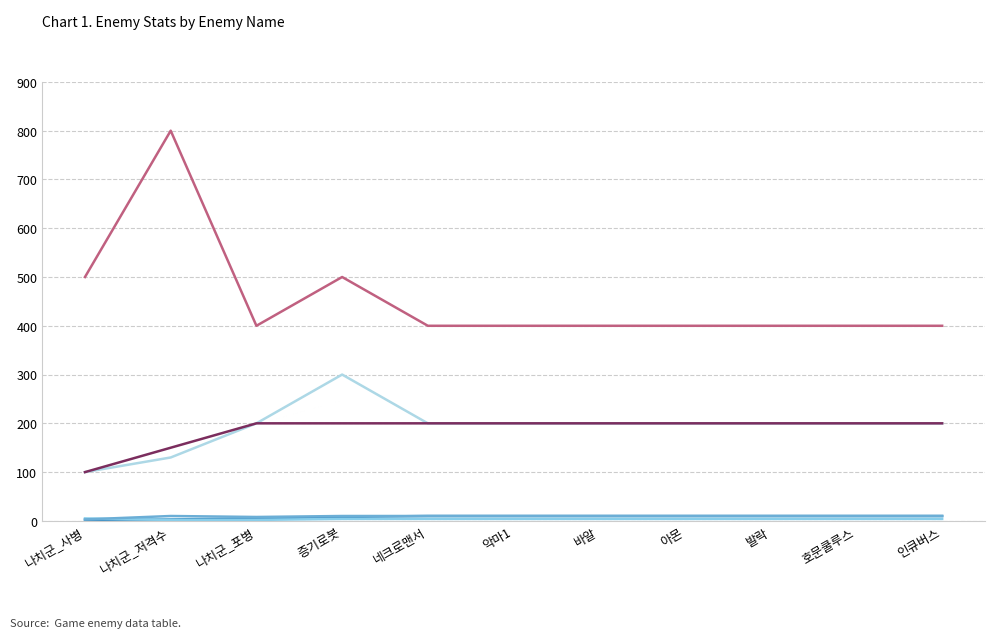

Which series changed the most between 나치군_사병 and 호문쿨루스?

_enemyDef